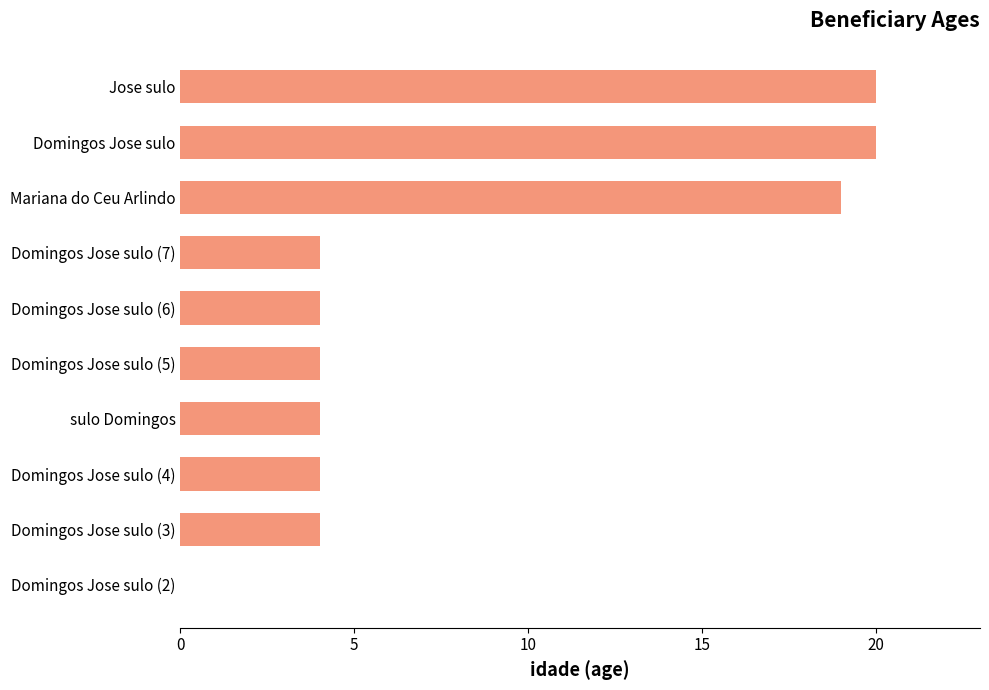

What value does the data have at sulo Domingos?

4